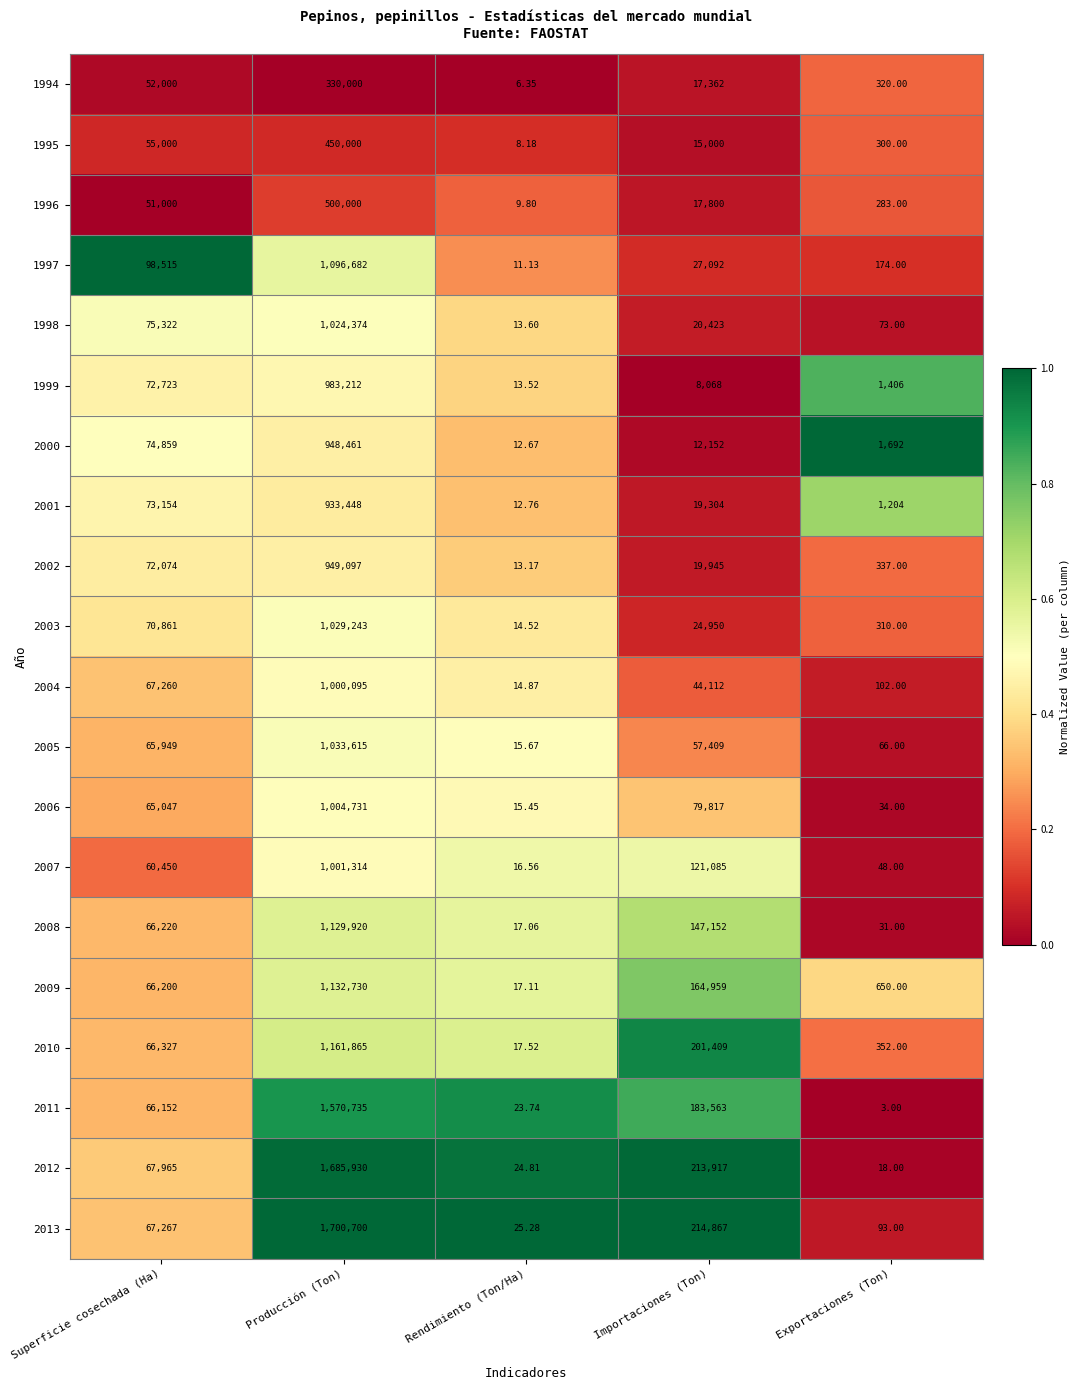

Count the number of categories in the chart.

5